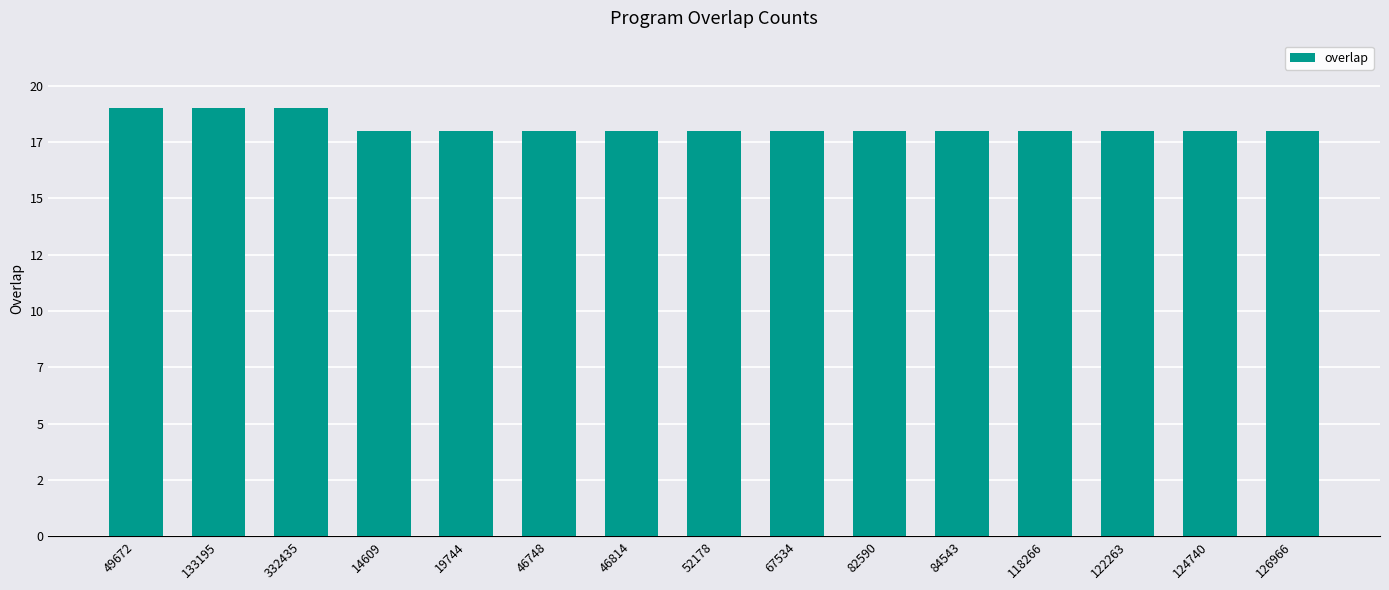

What is the minimum value shown in the chart?

18